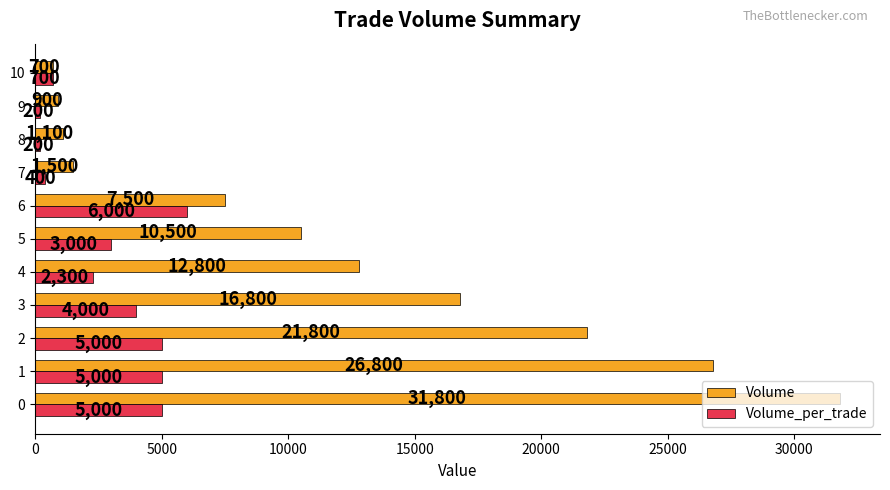

True or false: Volume_per_trade has a value of 1483 at 0.

False